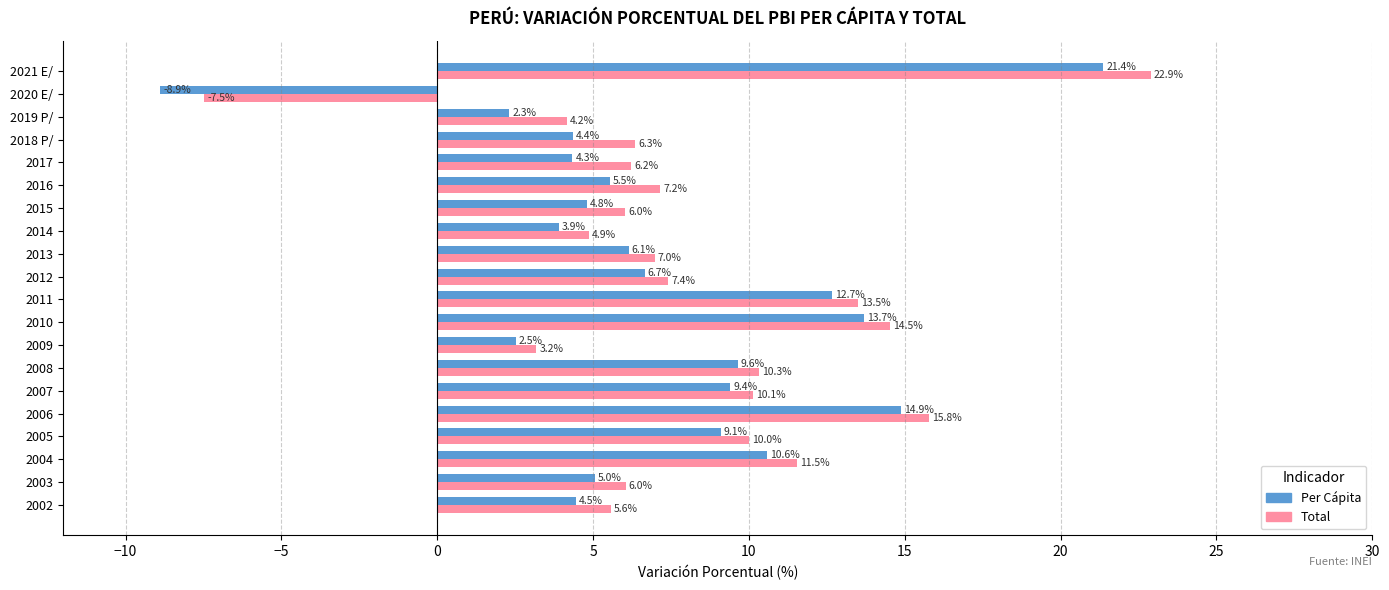

Rank the categories by Per Cápita value from lowest to highest.

2020 E/, 2019 P/, 2009, 2014, 2017, 2018 P/, 2002, 2015, 2003, 2016, 2013, 2012, 2005, 2007, 2008, 2004, 2011, 2010, 2006, 2021 E/